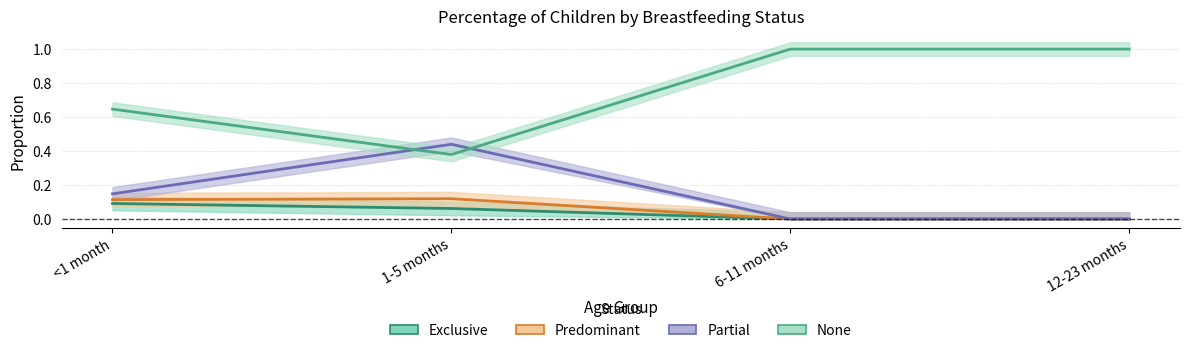

In Predominant, how many points are higher than both neighbors (excluding endpoints)?

1